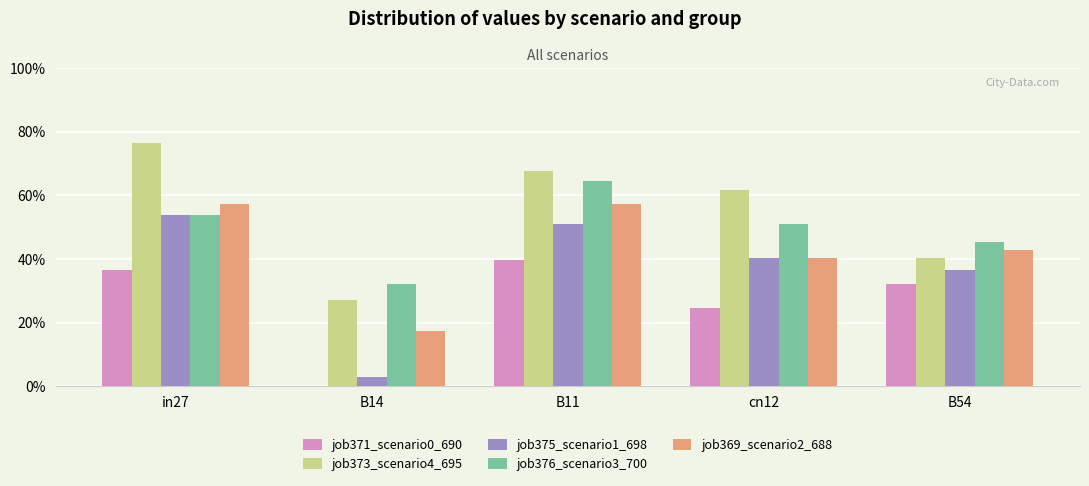

Are the bars horizontal?

No